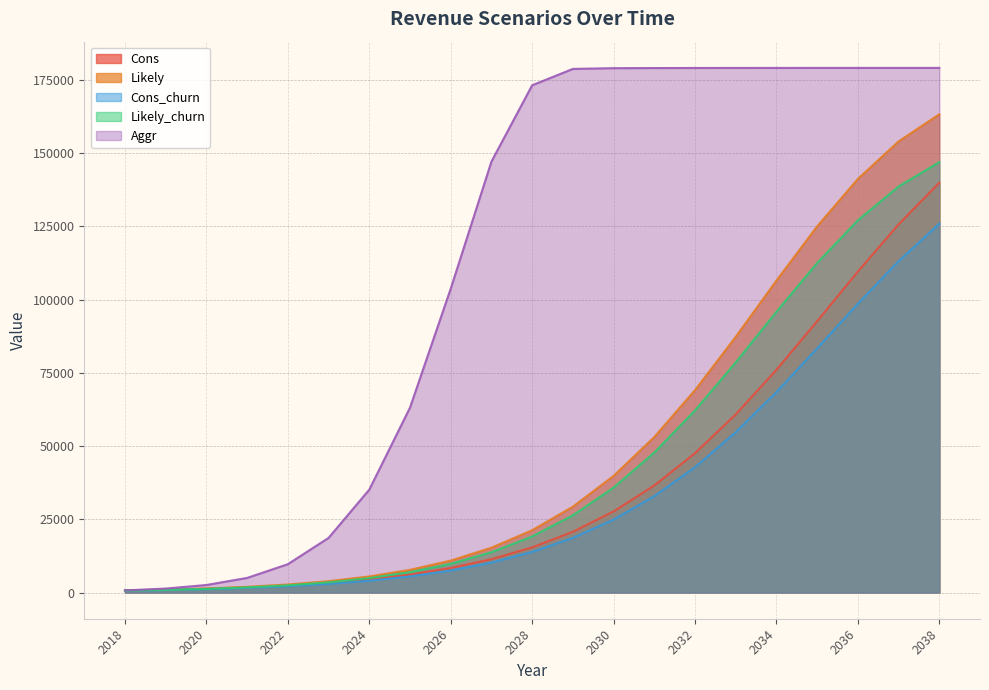

Reading left to right, transcribe all the data shown in this chart.

Cons: 712.8	952.8	1296.0	1754.4	2395.2	3268.8	4473.6	6115.2	8347.2	11361.6	15403.2	20721.6	27672.0	36532.8	47548.8	60789.6	76015.2	92587.2	109533.6	125647.2	139852.8
Likely: 712.8	993.6	1368.0	1936.8	2733.6	3861.6	5467.2	7728.0	10896.0	15283.2	21256.8	29292.0	39787.2	53068.8	69064.8	87256.8	106454.4	124963.2	141148.8	153960.0	163214.4
Cons_churn: 636.0	854.4	1156.8	1572.0	2143.2	2937.6	4010.4	5496.0	7502.4	10214.4	13848.0	18638.4	24897.6	32877.6	42782.4	54698.4	68402.4	83325.6	98575.2	113076.0	125865.6
Likely_churn: 636.0	888.0	1221.6	1740.0	2452.8	3468.0	4917.6	6940.8	9792.0	13742.4	19123.2	26349.6	35800.8	47752.8	62143.2	78530.4	95805.6	112449.6	127022.4	138564.0	146882.4
Aggr: 712.8	1346.4	2565.6	4980.0	9664.8	18636.0	35109.6	63098.4	103694.4	147072.0	173116.8	178701.6	178956.0	178996.8	179018.4	179032.8	179040.0	179047.2	179047.2	179047.2	179047.2